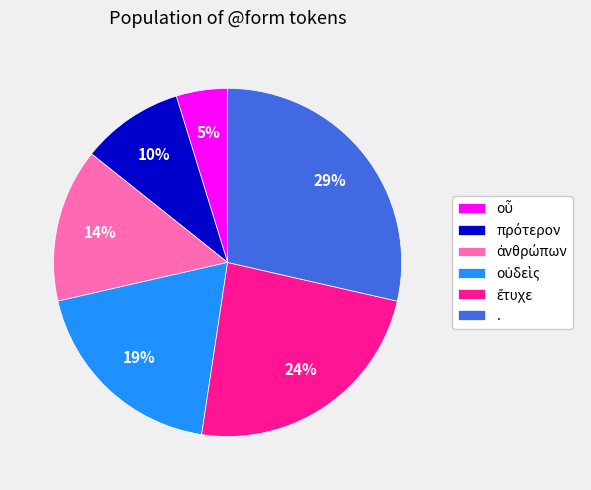

To the nearest percent, what is the average slice percentage?

17%